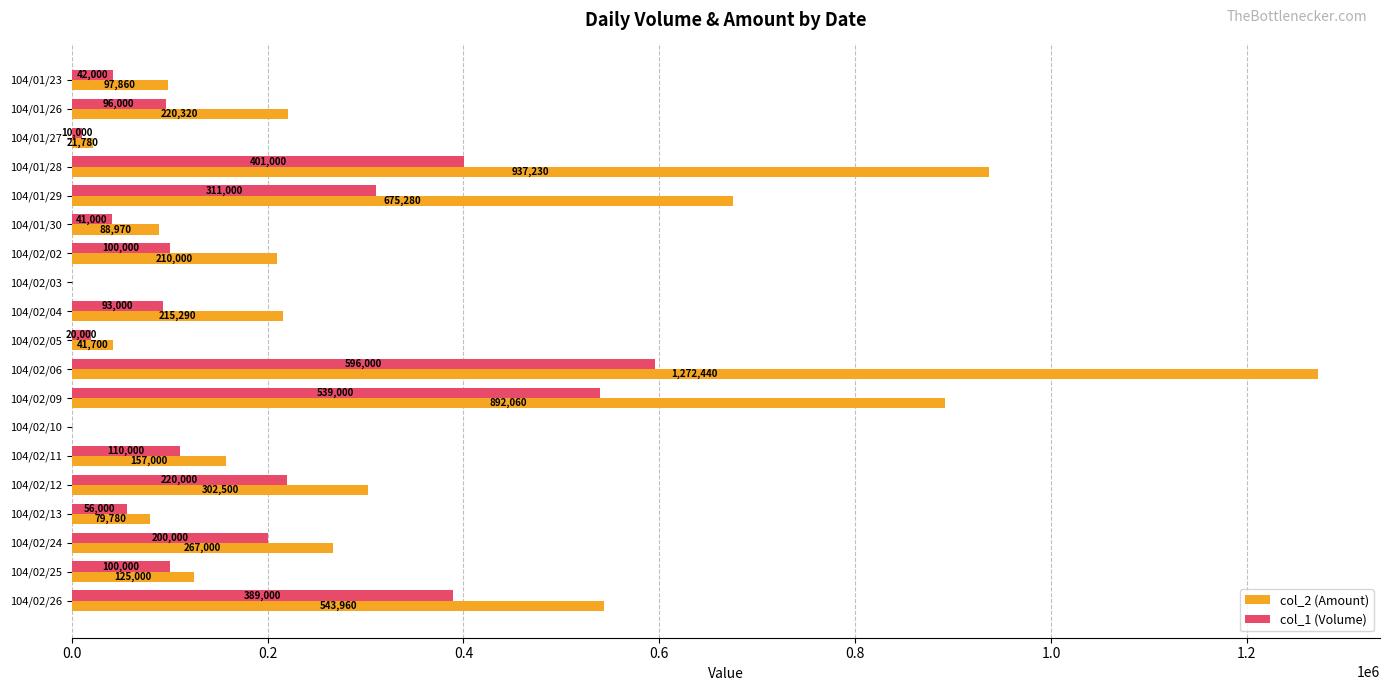

At which category does the chart reach its peak across all series?

104/02/06